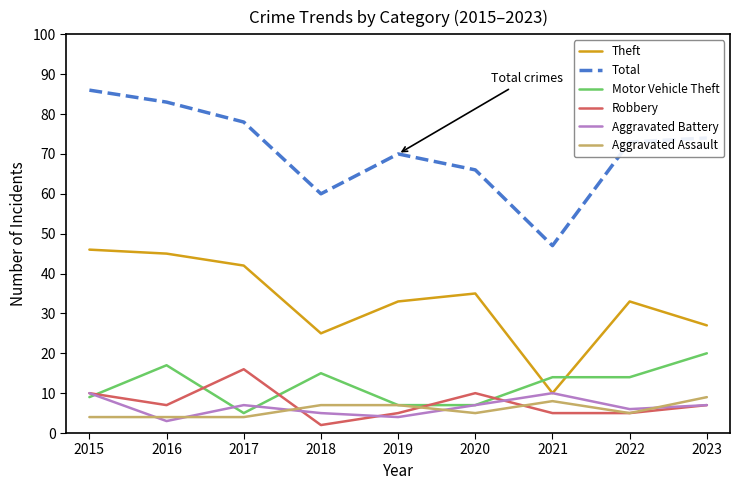

What is the total value across all series at 2017?

152